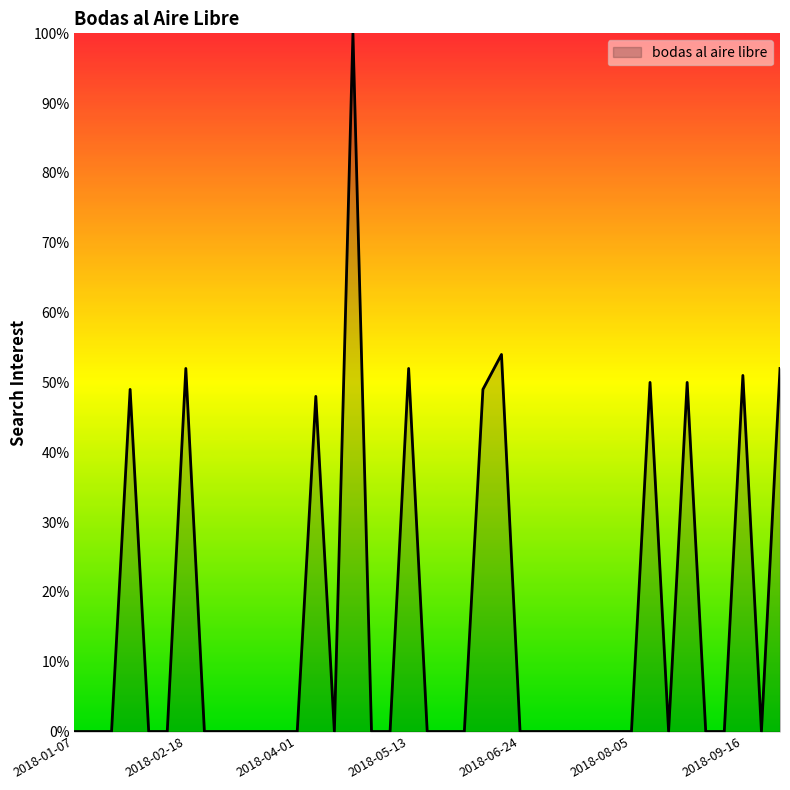

What is the maximum value shown in the chart?

100